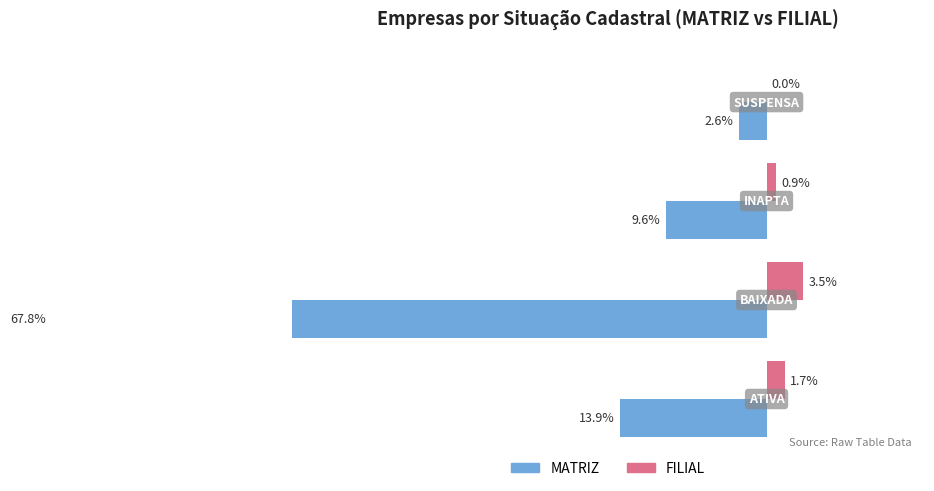

What is the value of the FILIAL bar at the 3rd from the left?

0.9